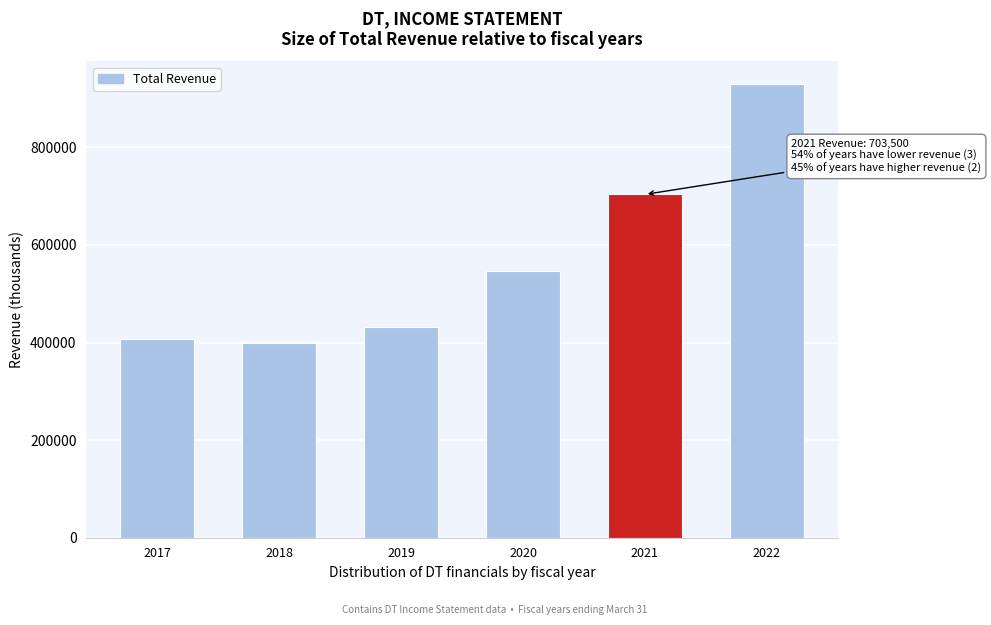

Reading right to left, transcribe all the data shown in this chart.

929400	703500	545800	431000	398000	406400